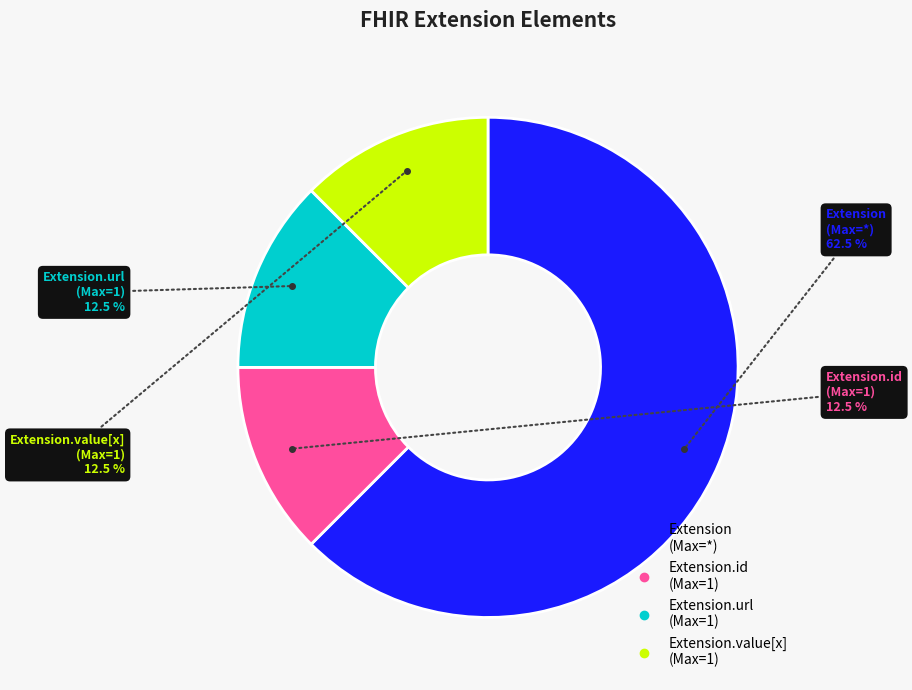

Does any single category account for the majority?

Yes